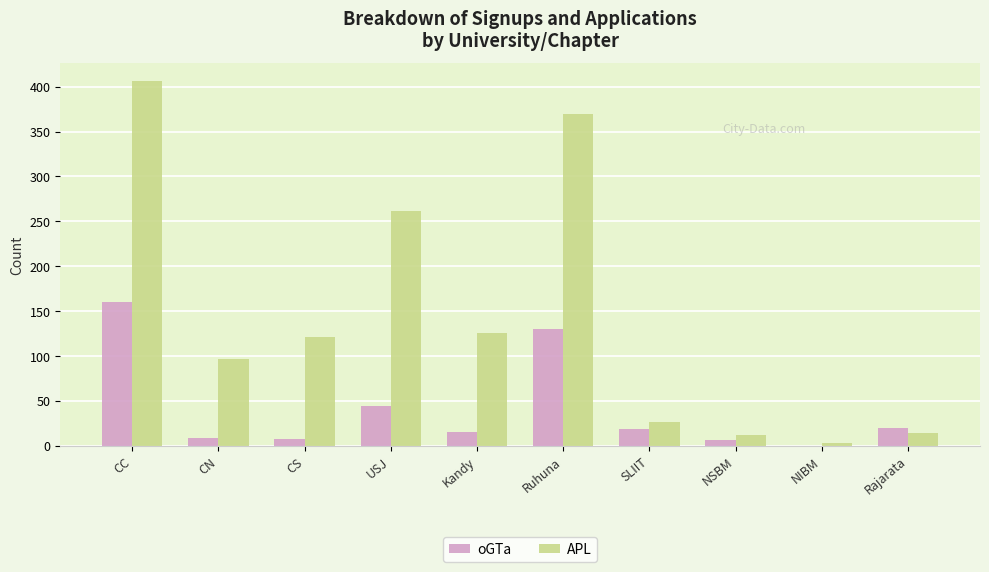

True or false: oGTa has a value of 15 at Kandy.

True